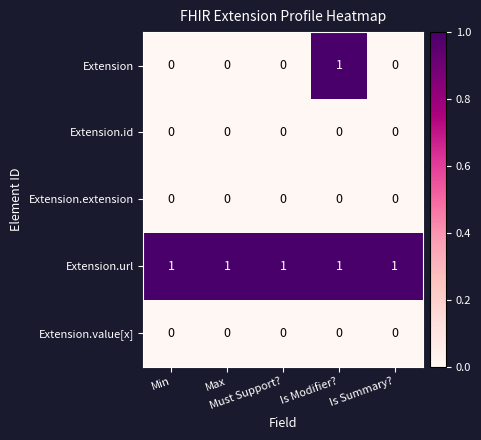

Which series has the largest range (max minus min)?

Extension